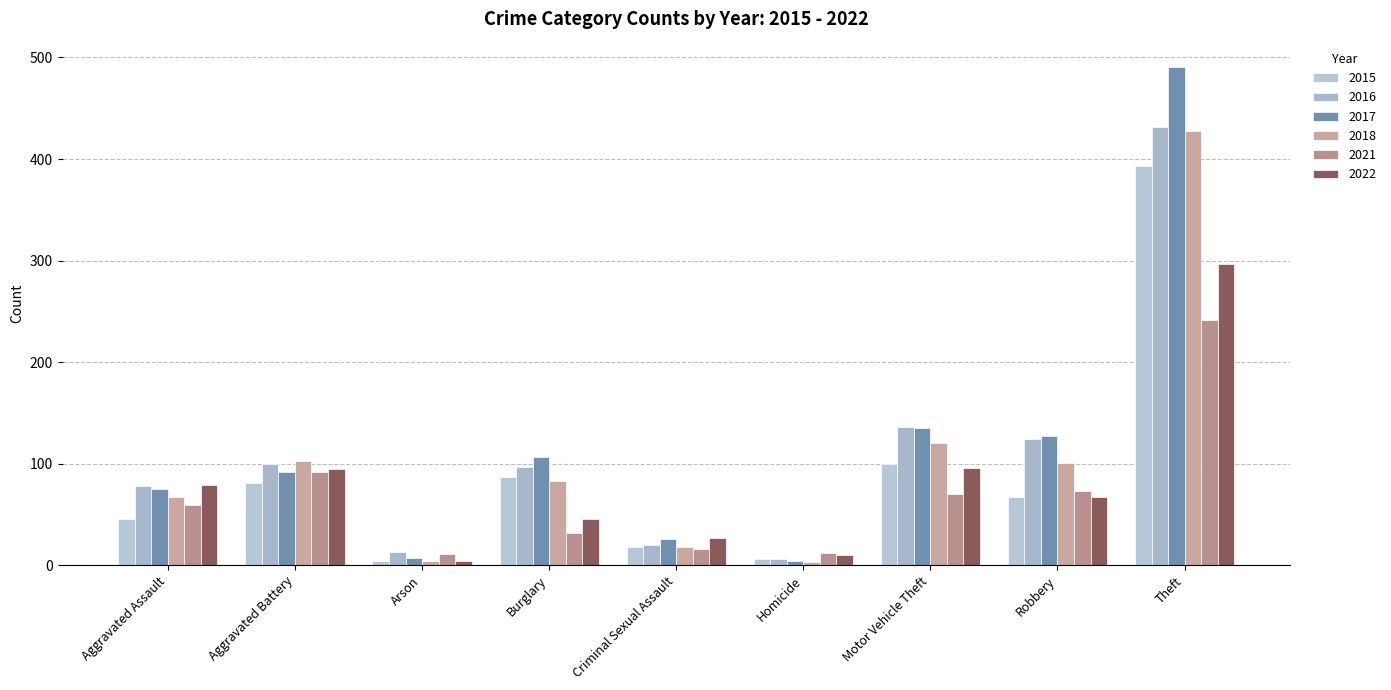

How many bars are there in total?

54